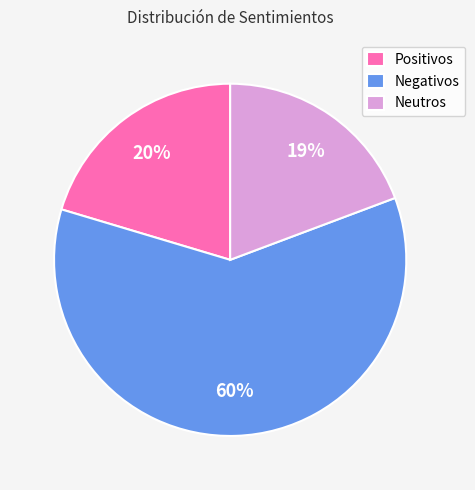

The Neutros slice represents 19% of the pie. True or false?

True